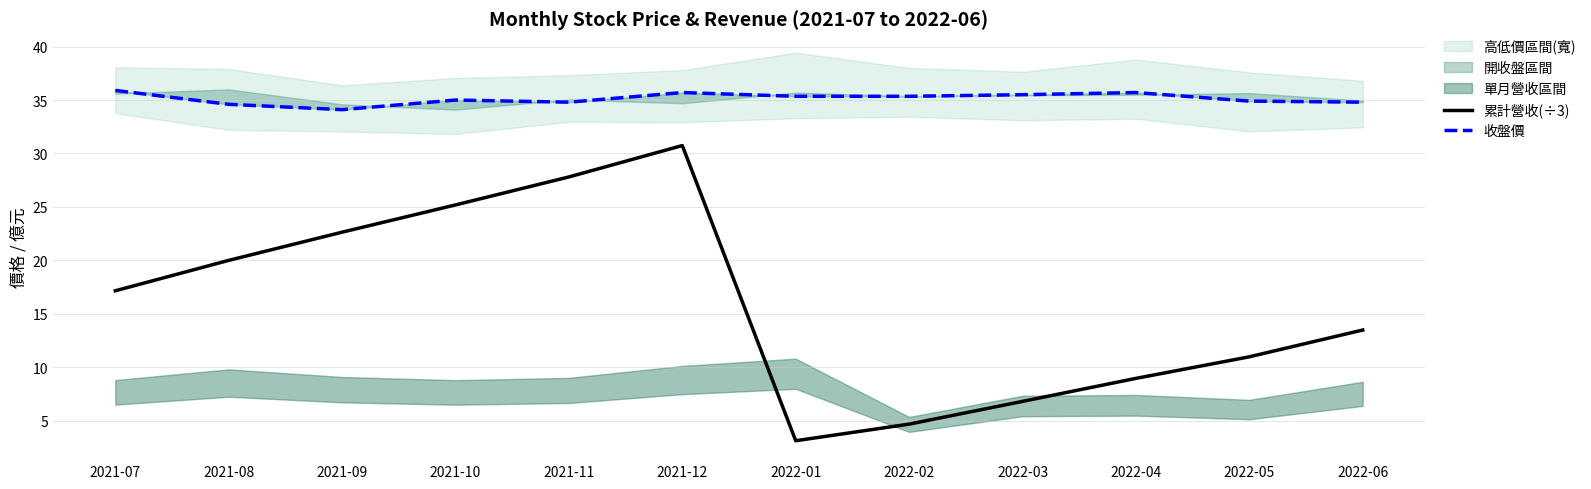

In 累計營收(÷3), how many points are higher than both neighbors (excluding endpoints)?

1